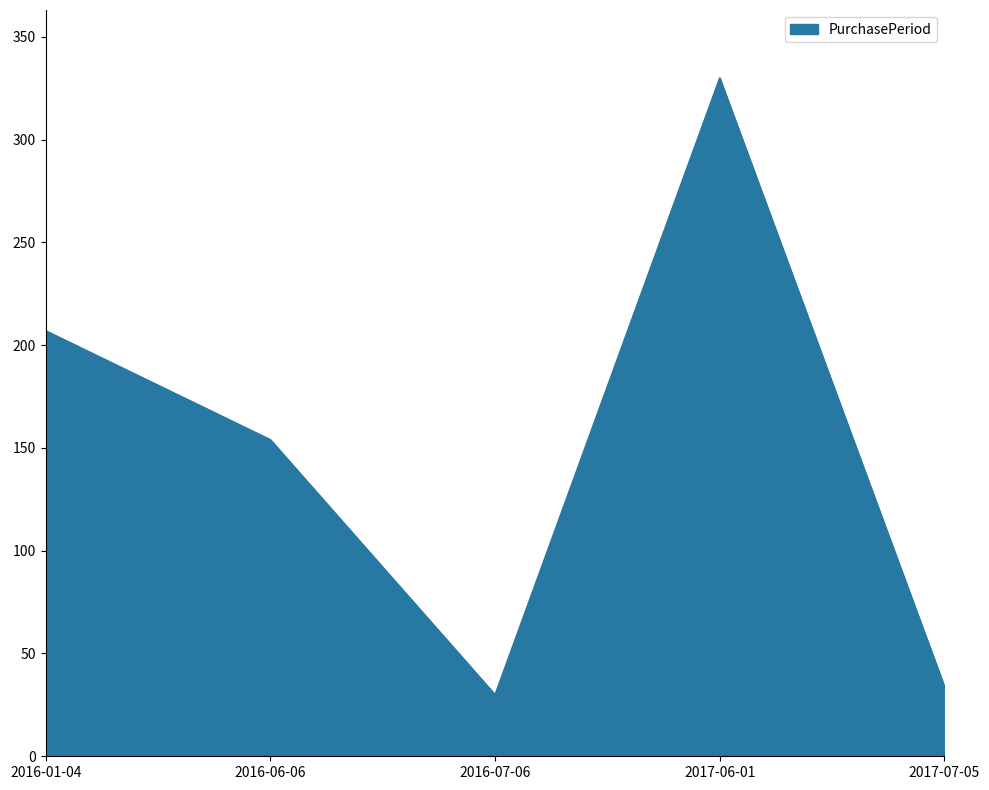

Count the number of categories in the chart.

5